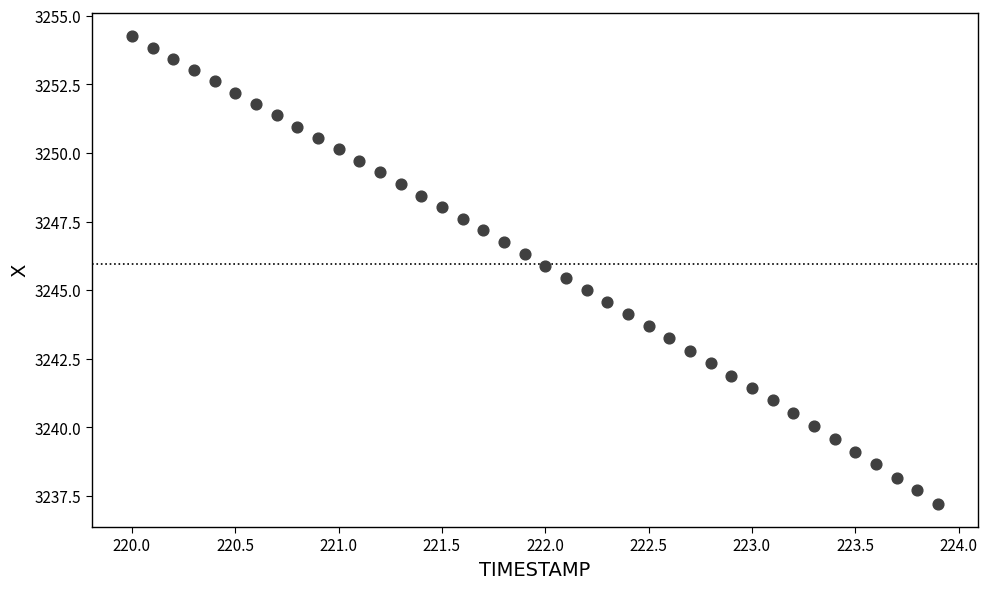

What is the range of Y values (max minus min)?

17.0